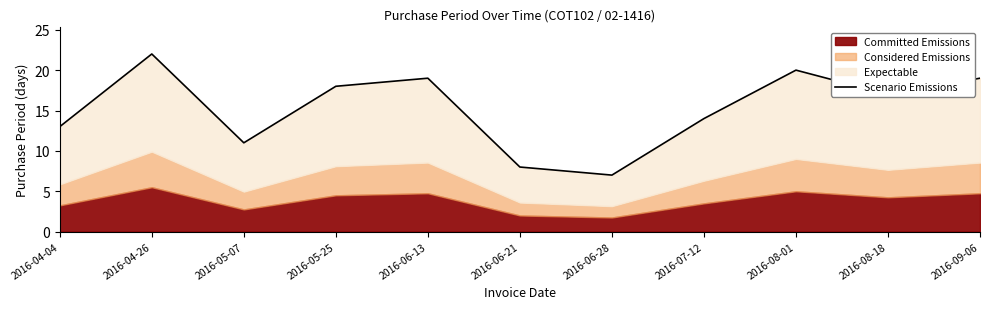

Reading left to right, list all the values displayed in this chart.

2016-04-04=13	2016-04-26=22	2016-05-07=11	2016-05-25=18	2016-06-13=19	2016-06-21=8	2016-06-28=7	2016-07-12=14	2016-08-01=20	2016-08-18=17	2016-09-06=19